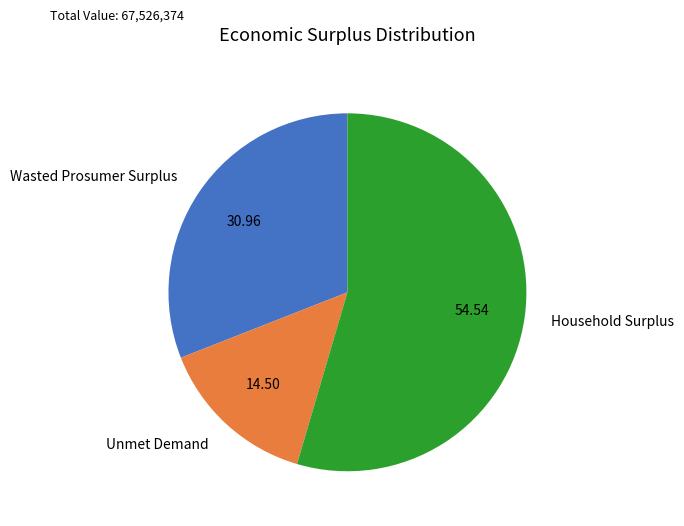

Combined, do Wasted Prosumer Surplus and Unmet Demand account for over 50%?

No